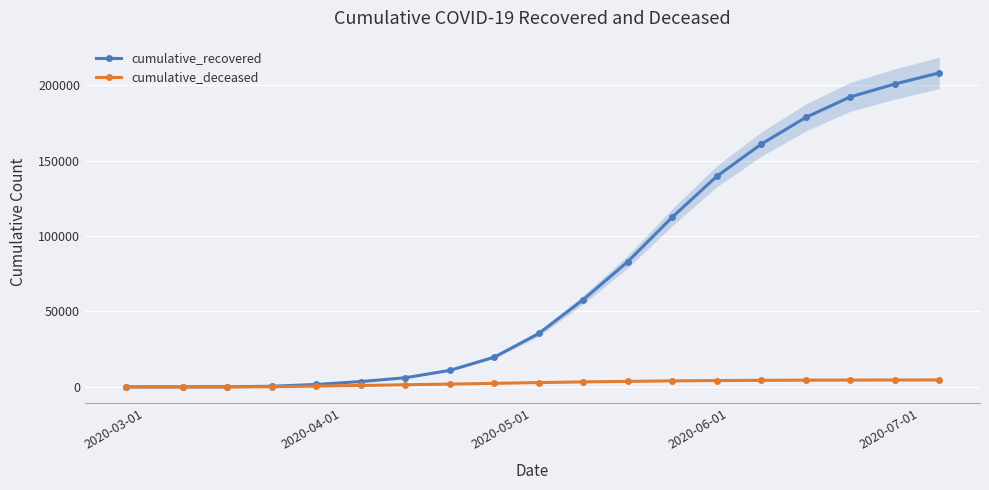

What is the value of the cumulative_deceased point at the 14th from the left?

4220